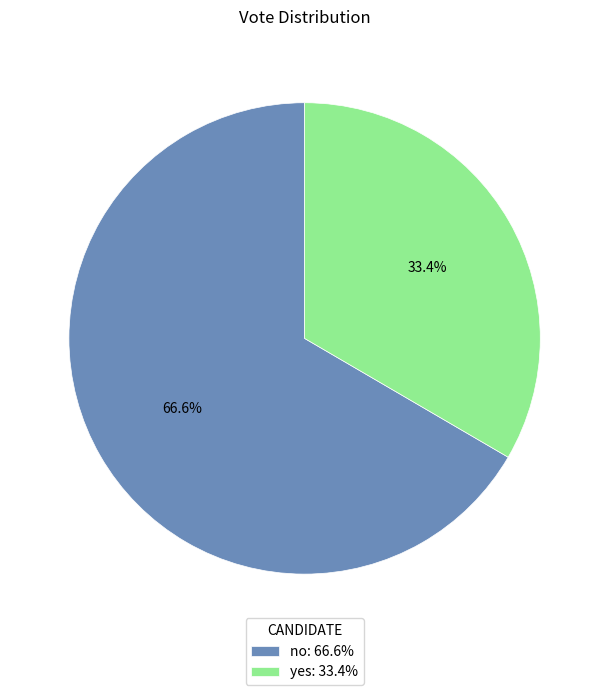

Which category has the smallest portion of the pie?

yes